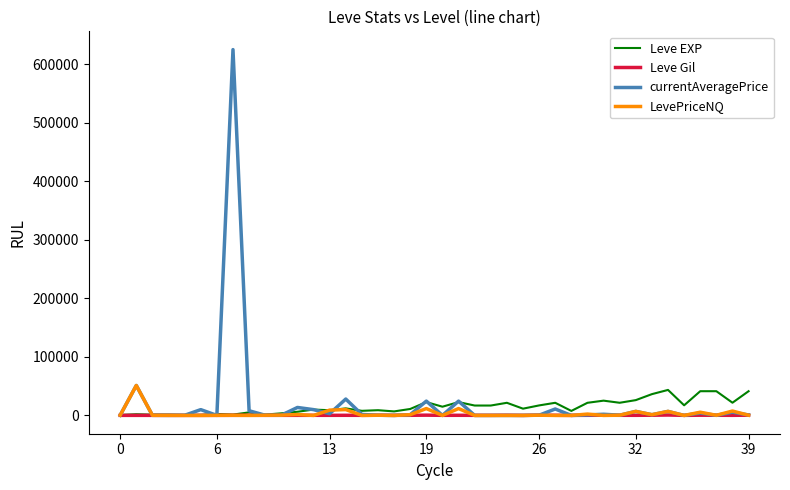

Which series has the largest range (max minus min)?

currentAveragePrice